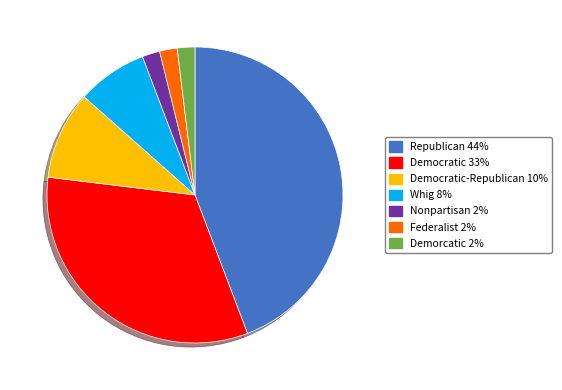

Is there a majority slice in this chart?

No